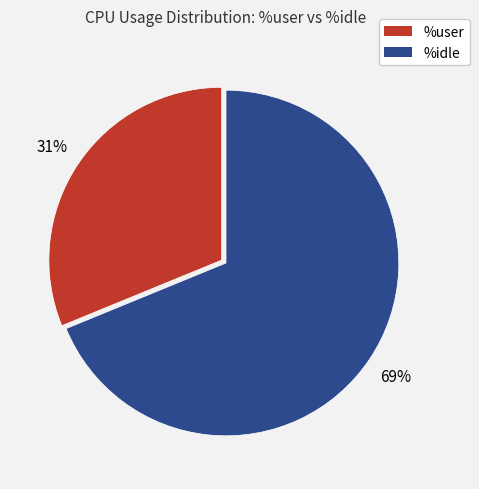

Count the number of slices in the pie.

2